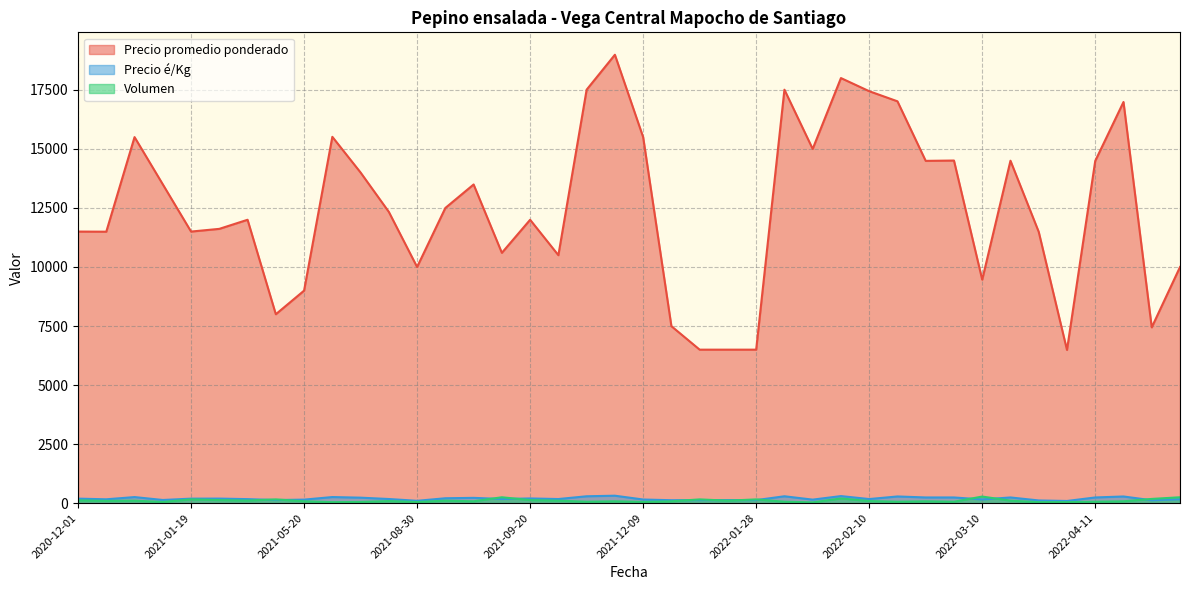

What are all the series names shown in the legend?

Precio promedio ponderado, Precio é/Kg, Volumen